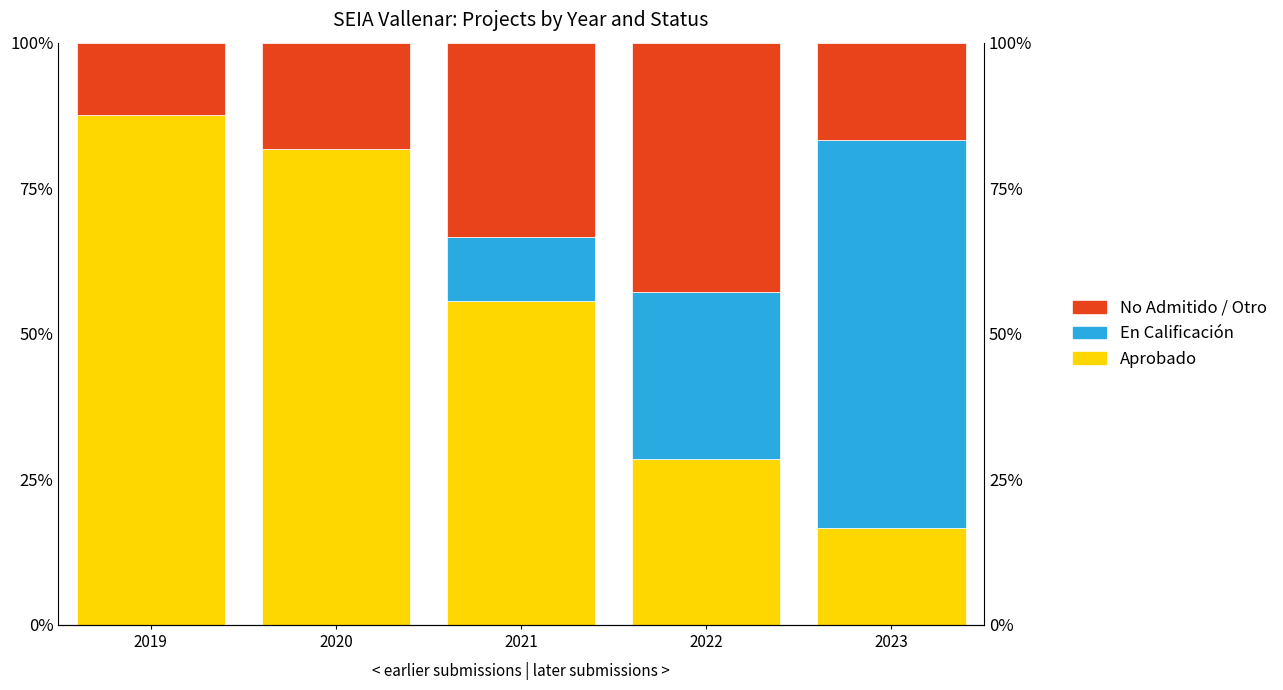

Reading right to left, list all the values displayed in this chart.

Aprobado: 2023=16.7	2022=28.6	2021=55.6	2020=81.8	2019=87.5
En Calificación: 2023=66.7	2022=28.6	2021=11.1	2020=0.0	2019=0.0
No Admitido / Otro: 2023=16.7	2022=42.9	2021=33.3	2020=18.2	2019=12.5